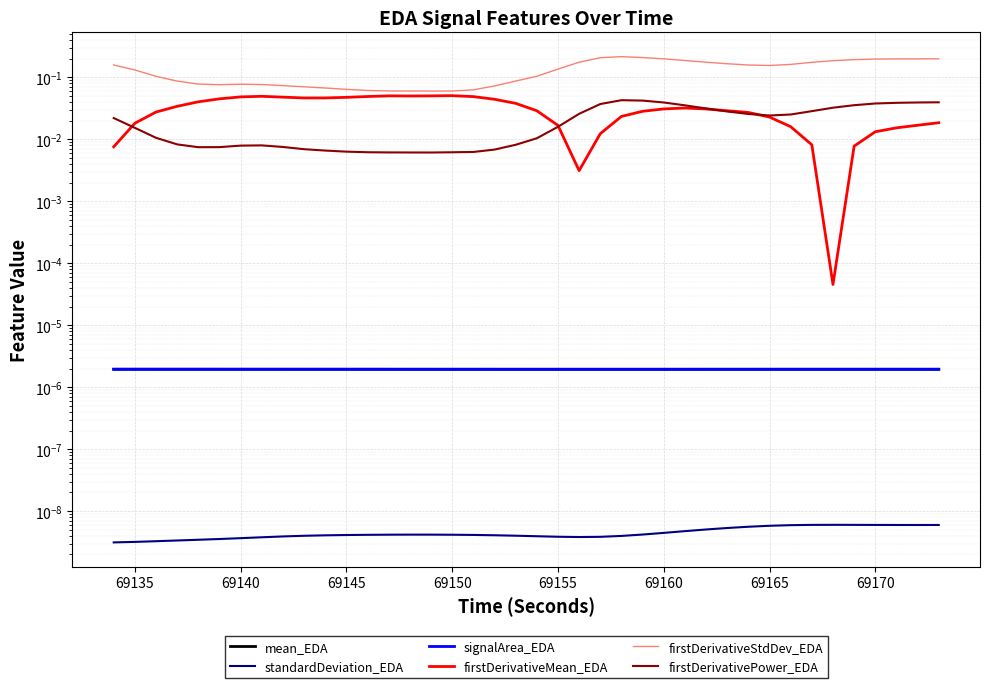

Which series has the largest range (max minus min)?

firstDerivativeStdDev_EDA